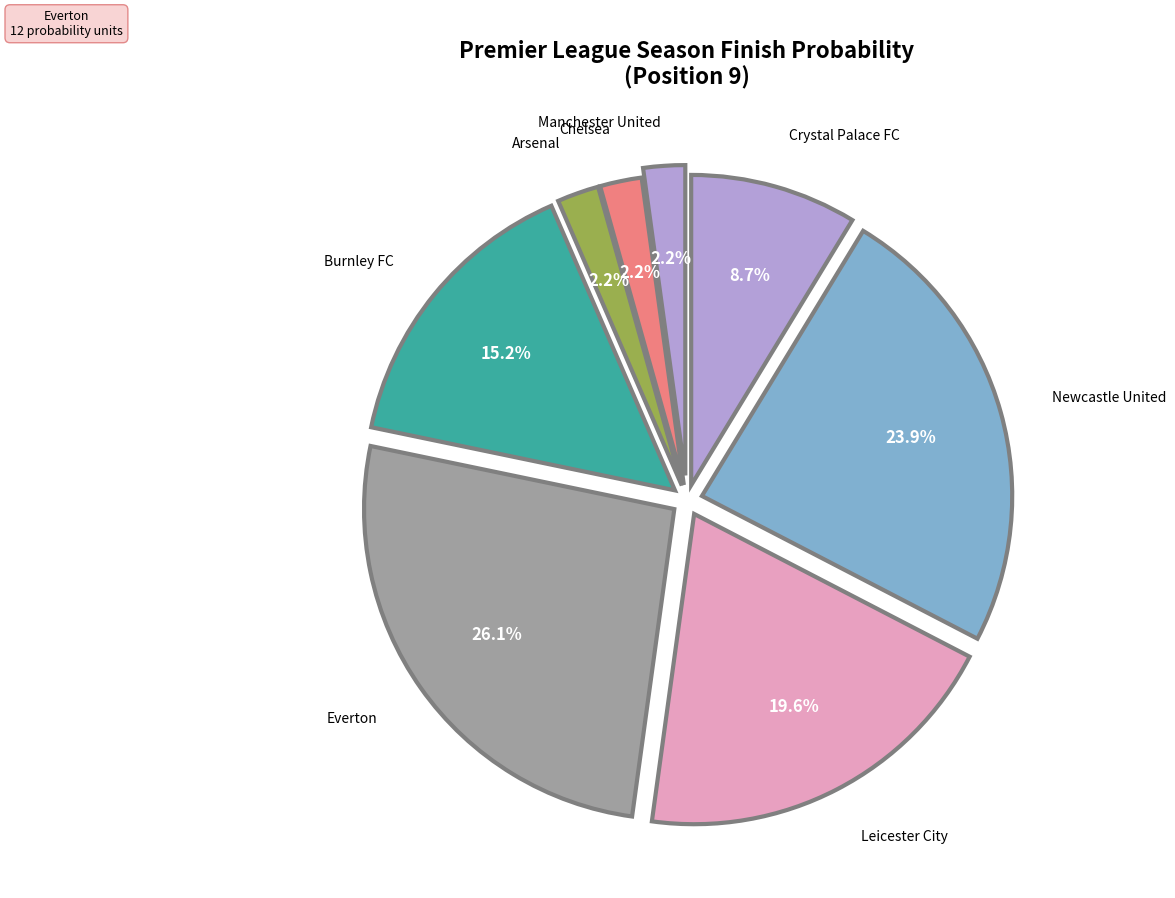

How many slices are in this pie chart?

8